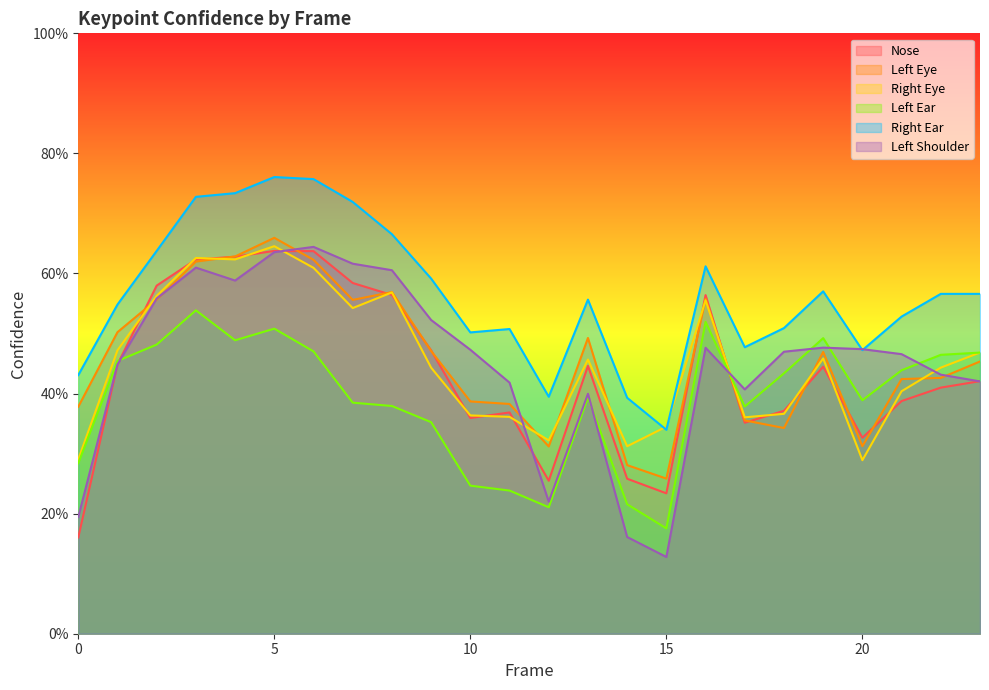

What is the spread (max minus min) of values at 11?

0.3